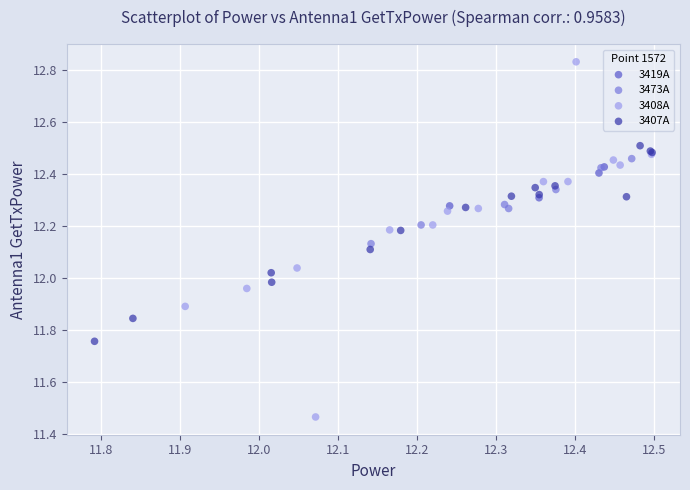

Which series has the widest spread of Y values?

3408A